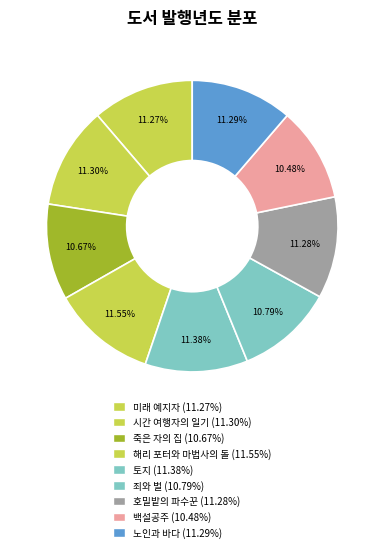

To the nearest percent, what is the average slice percentage?

11%